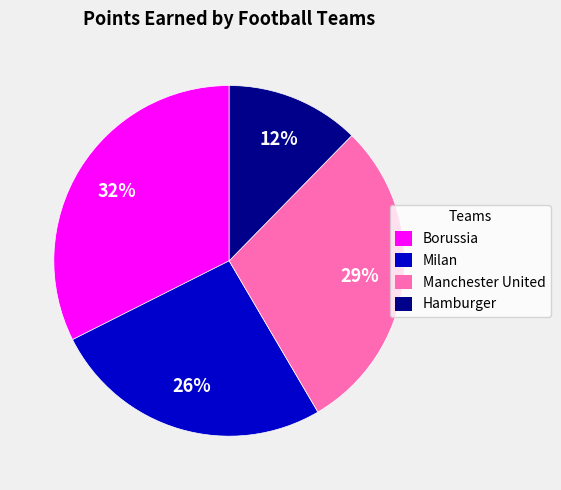

How many slices are in this pie chart?

4